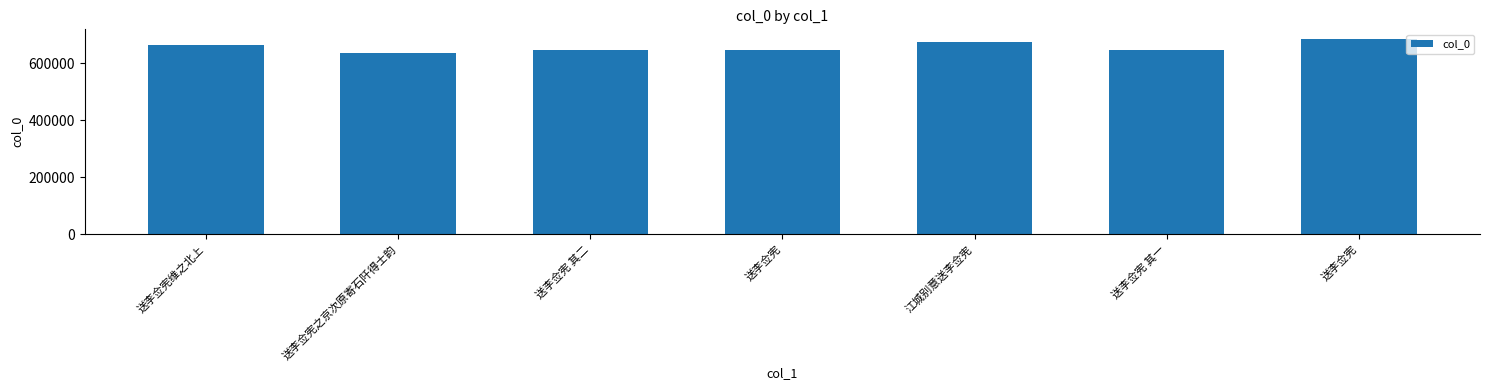

Does the chart contain any negative values?

No